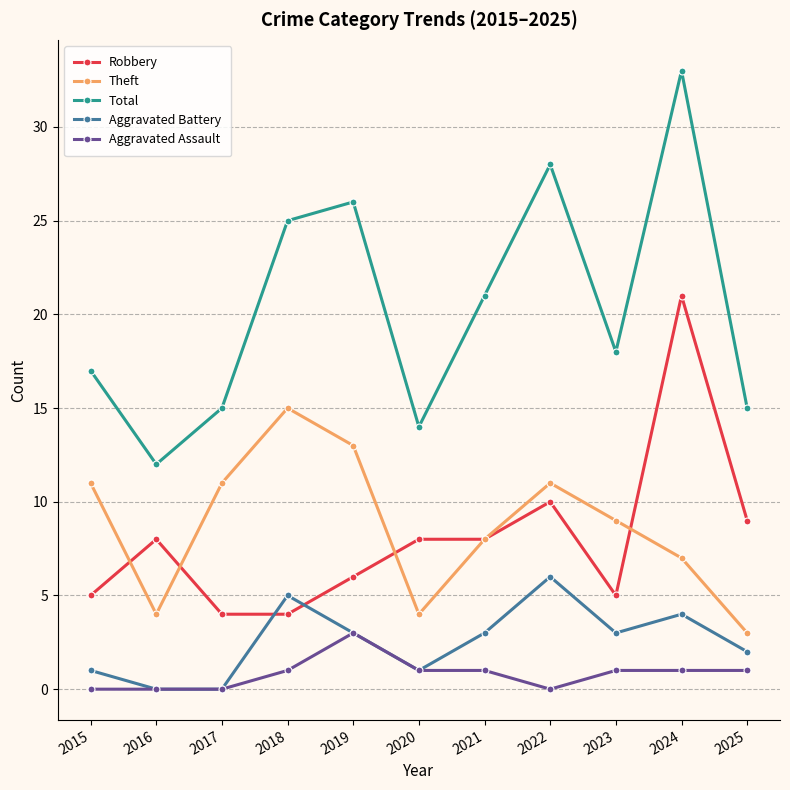

At which category is the sum across all series the highest?

2024